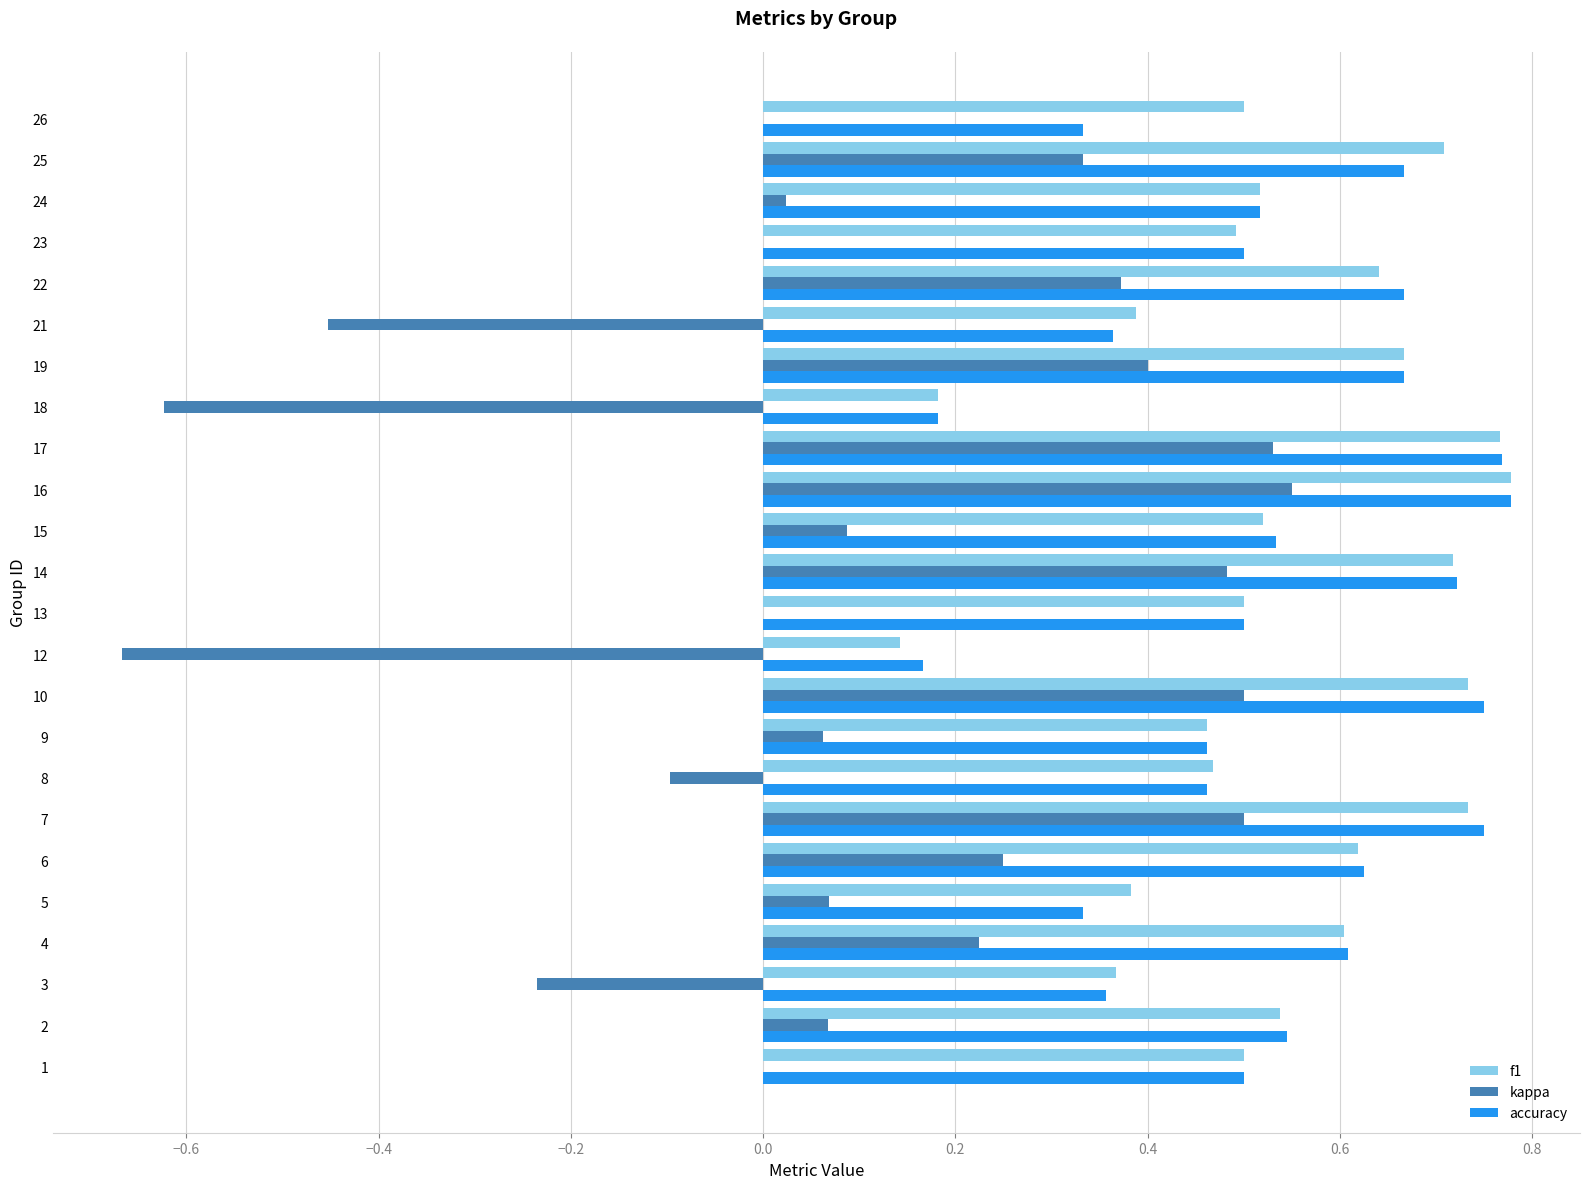

What is the total value across all series at 12?

-0.4